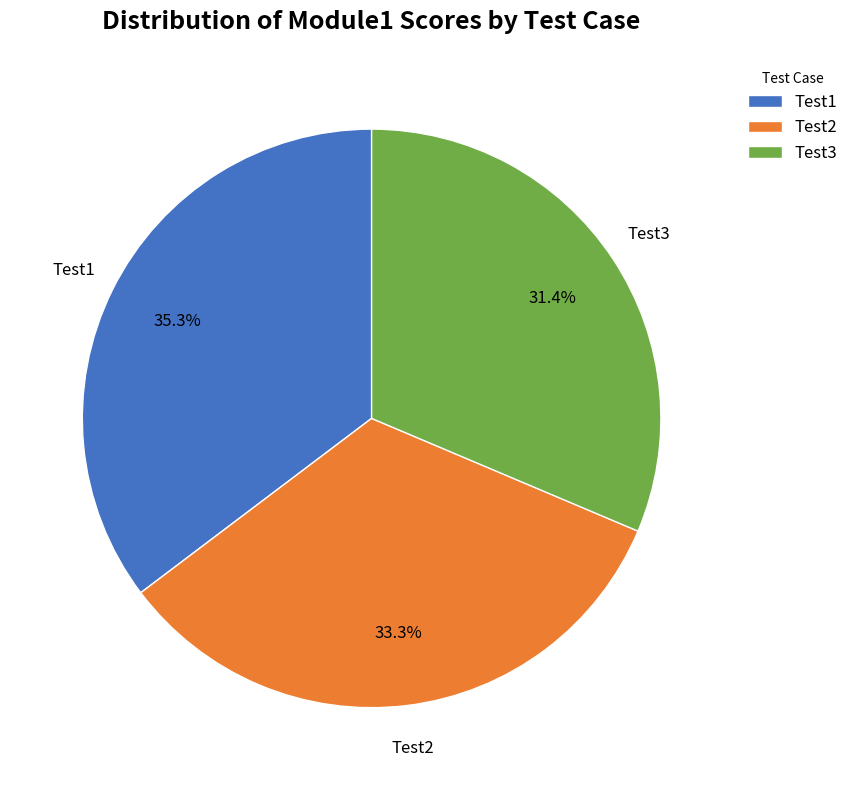

Approximately how many times larger is the value at Test2 compared to Test3?

1.1